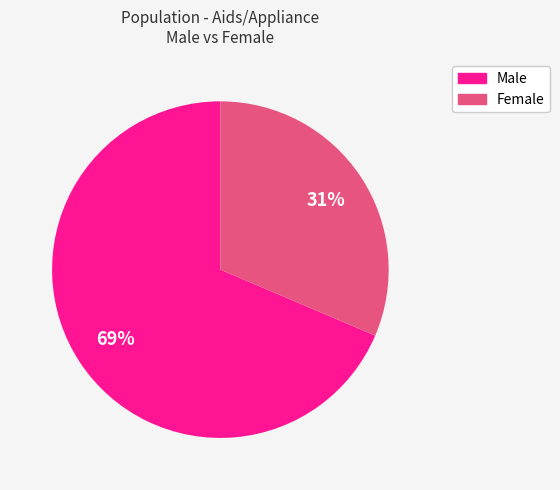

To the nearest percent, what is the average slice percentage?

50%